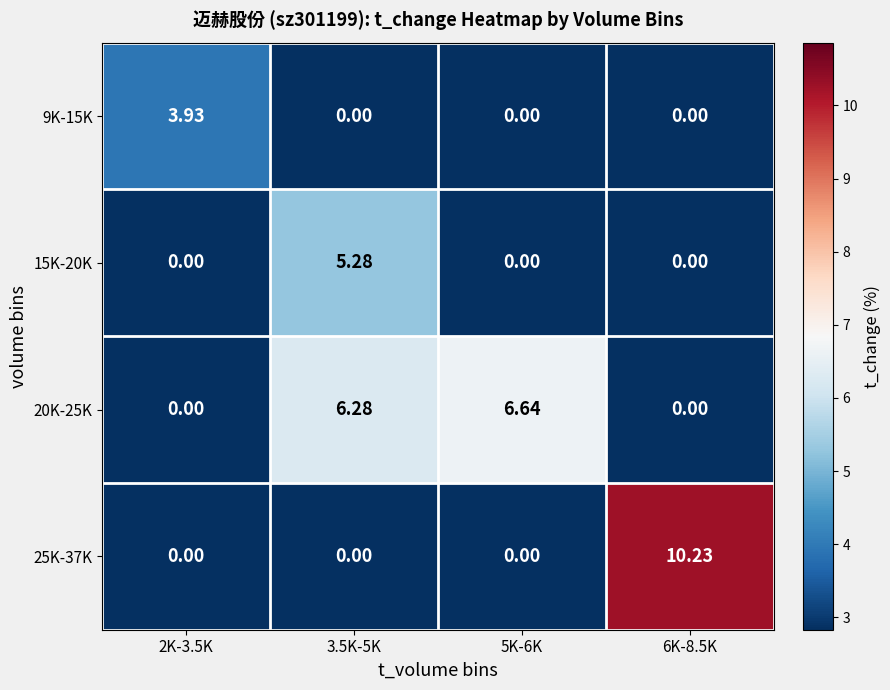

How many data points in 20K-25K are less than 6?

2